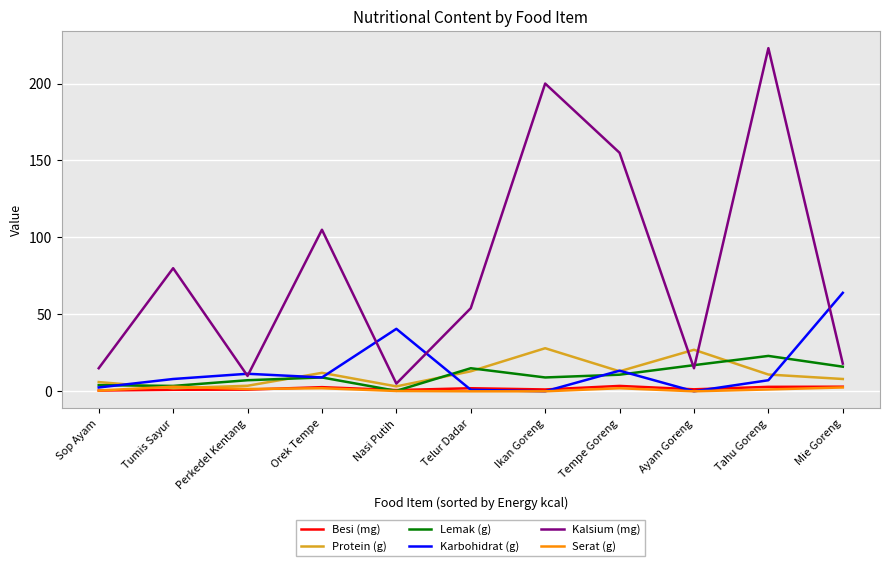

The value of Karbohidrat (g) at Ayam Goreng is -30.2. True or false?

False